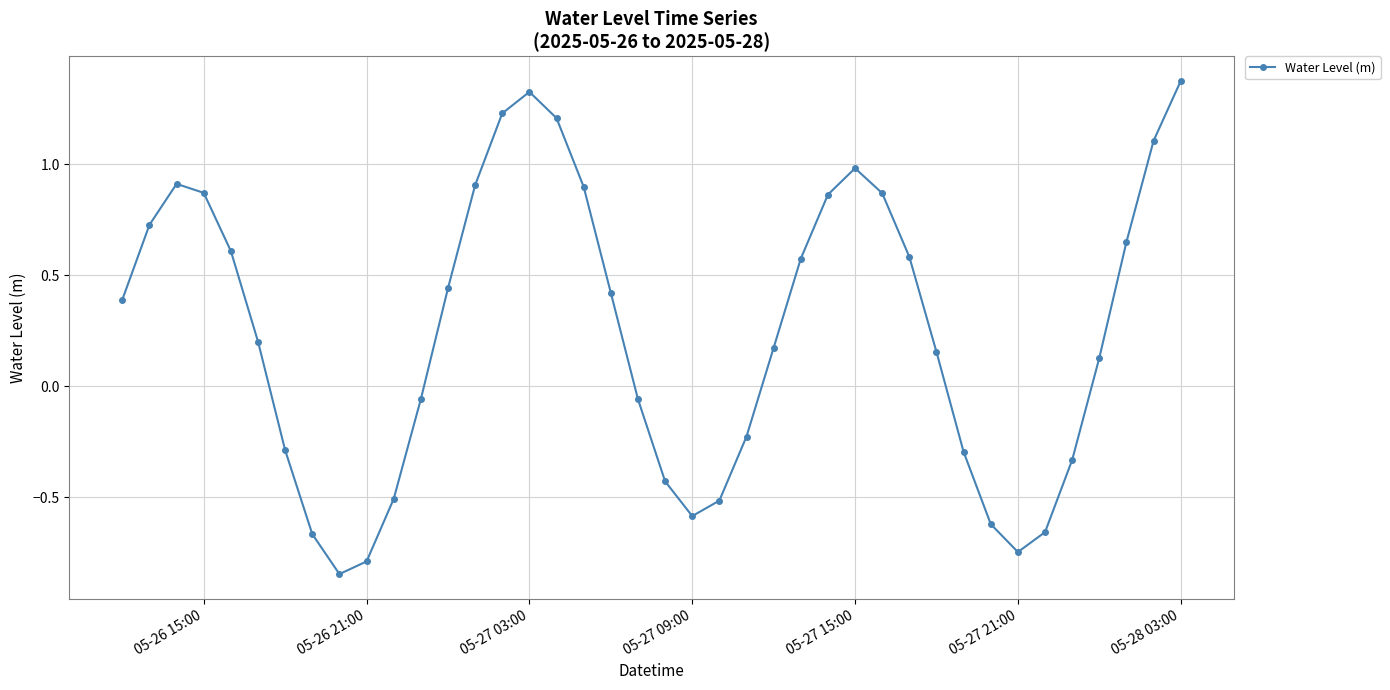

What is the sum of all values?

10.0